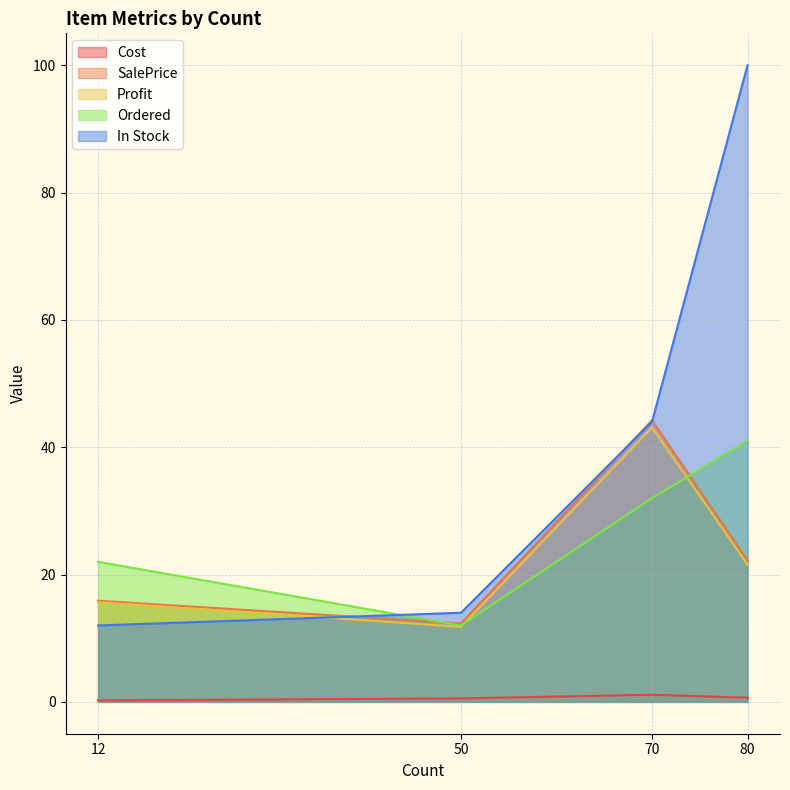

True or false: SalePrice and Cost intersect in this chart.

False